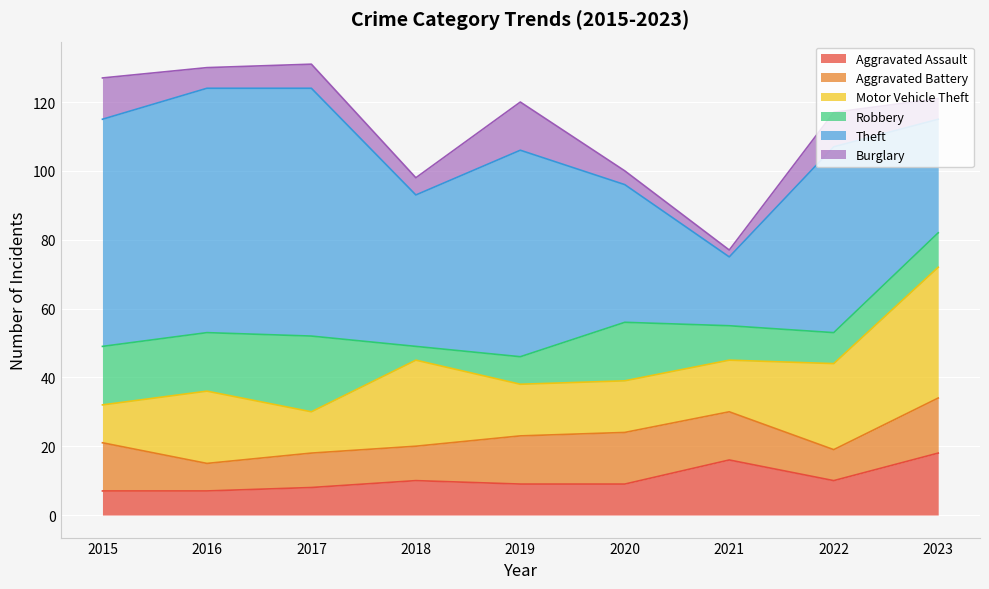

At how many categories does at least one series exceed 18?

9